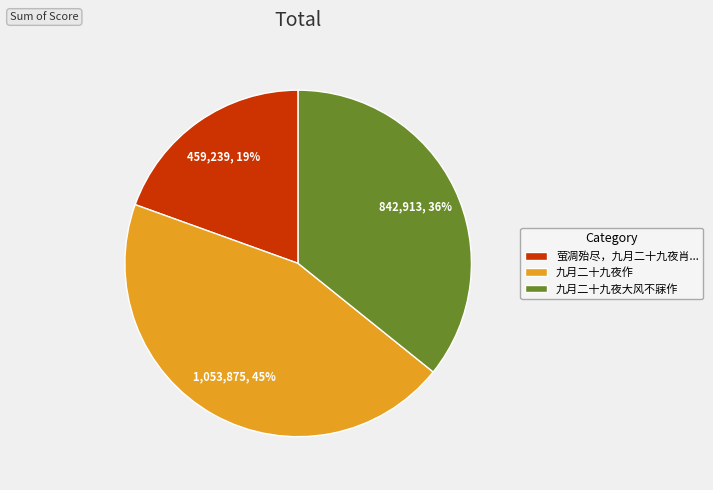

Which has a higher value, 九月二十九夜作 or 九月二十九夜大风不寐作?

九月二十九夜作